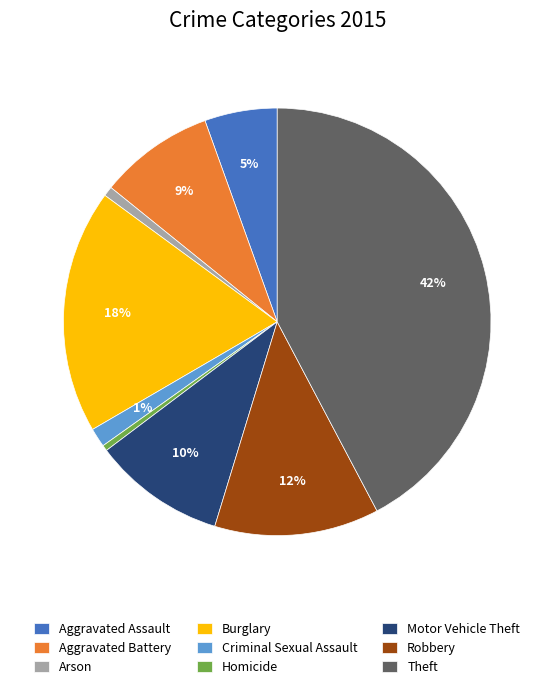

Combined, do Motor Vehicle Theft and Theft account for over 50%?

Yes